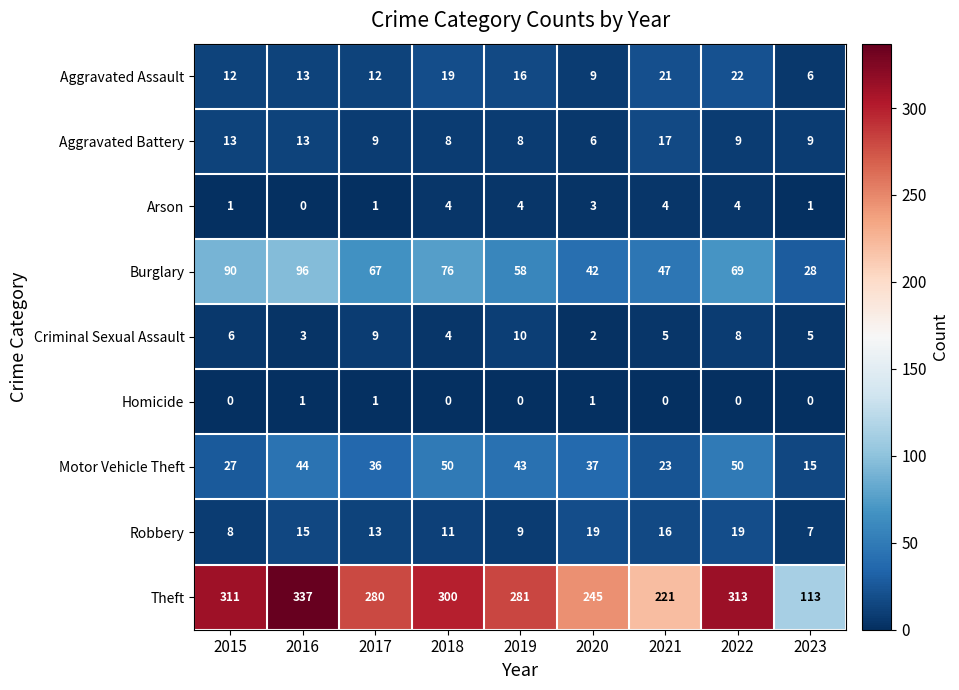

List the series in order of their peak value, lowest first.

Homicide, Arson, Criminal Sexual Assault, Aggravated Battery, Robbery, Aggravated Assault, Motor Vehicle Theft, Burglary, Theft